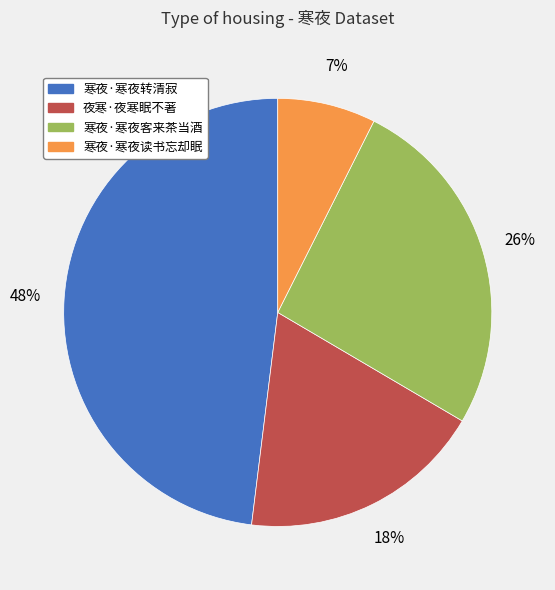

To the nearest percent, what percentage of the pie is 夜寒·夜寒眠不著?

18%